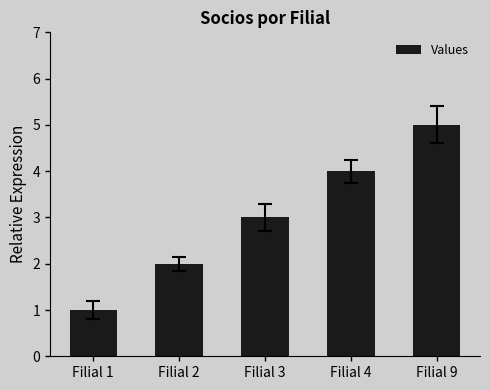

What is the value of the 1st bar from the left?

1